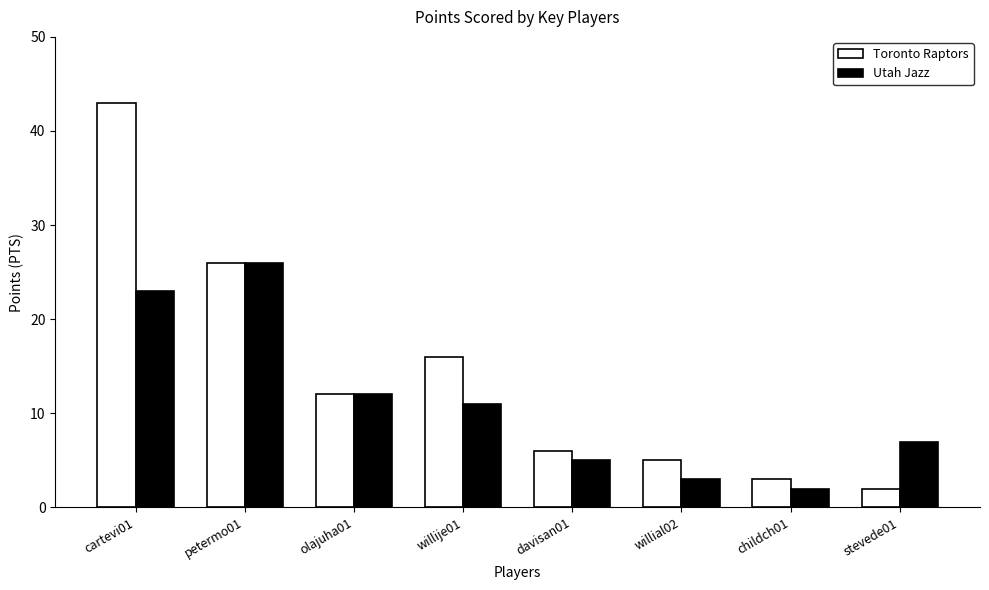

How many groups of bars are there?

8